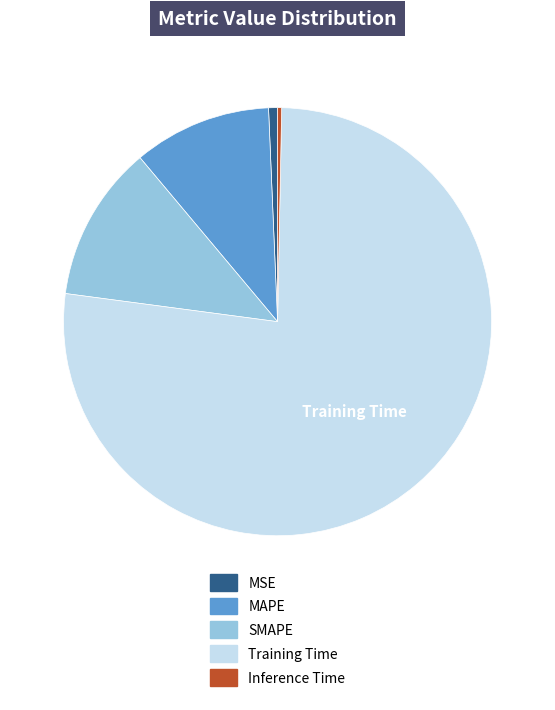

The Training Time slice represents 77% of the pie. True or false?

True